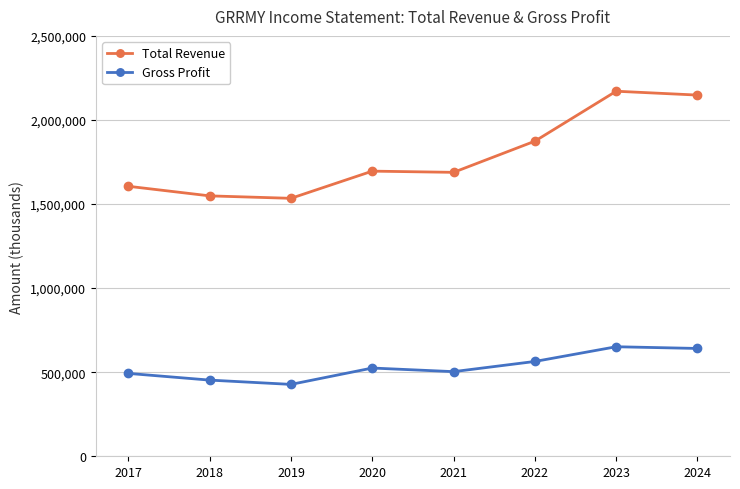

How many lines are shown in the chart?

2